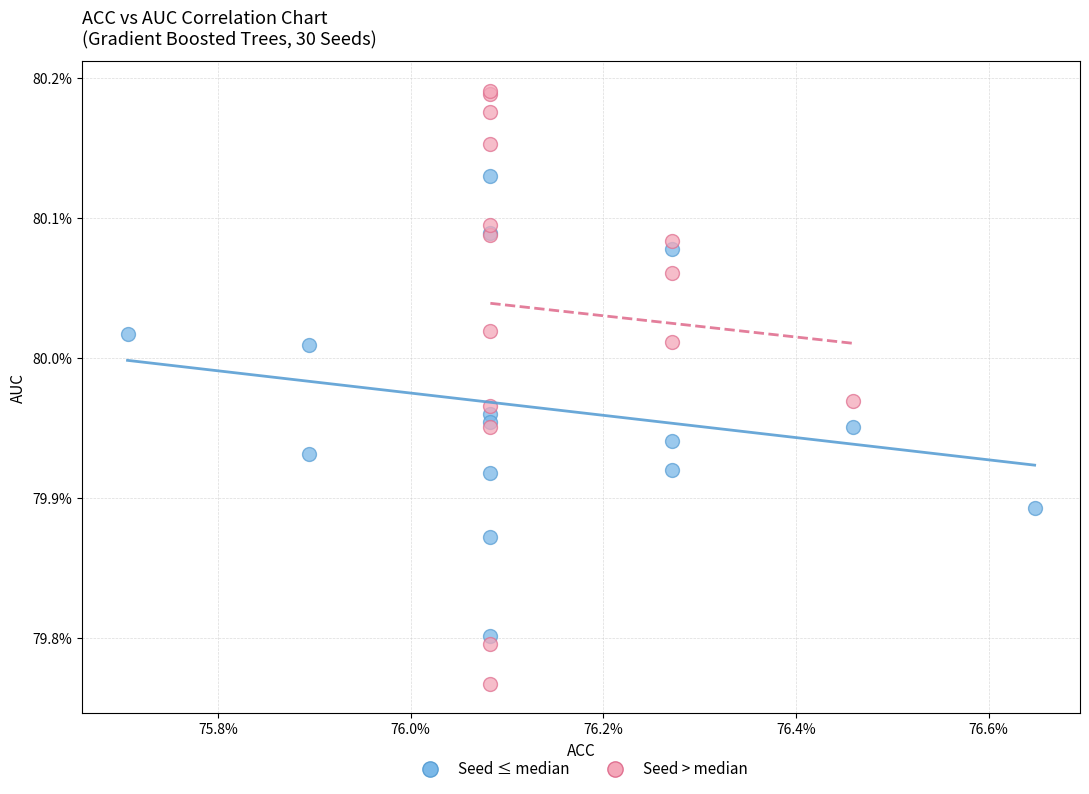

What are all the series names shown in the legend?

Seed ≤ median, Seed > median